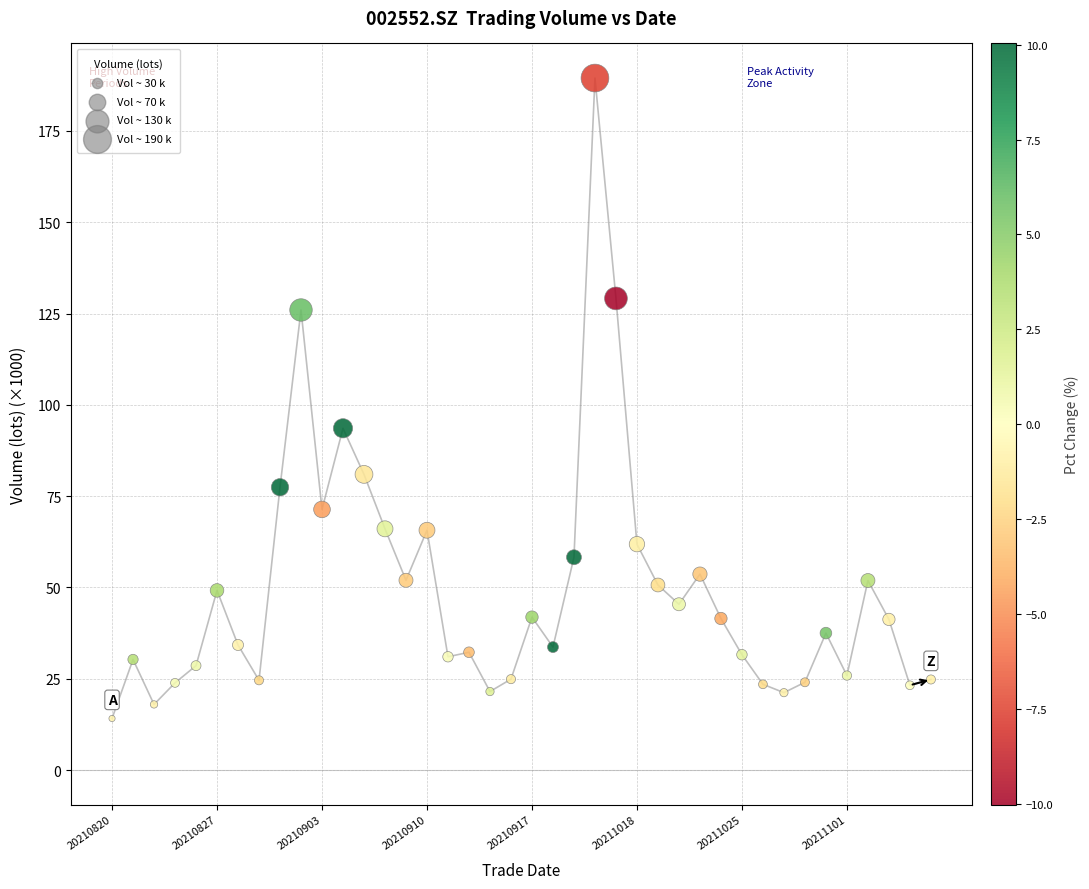

What Y value in the scatter plot is closest to 101?

93.6